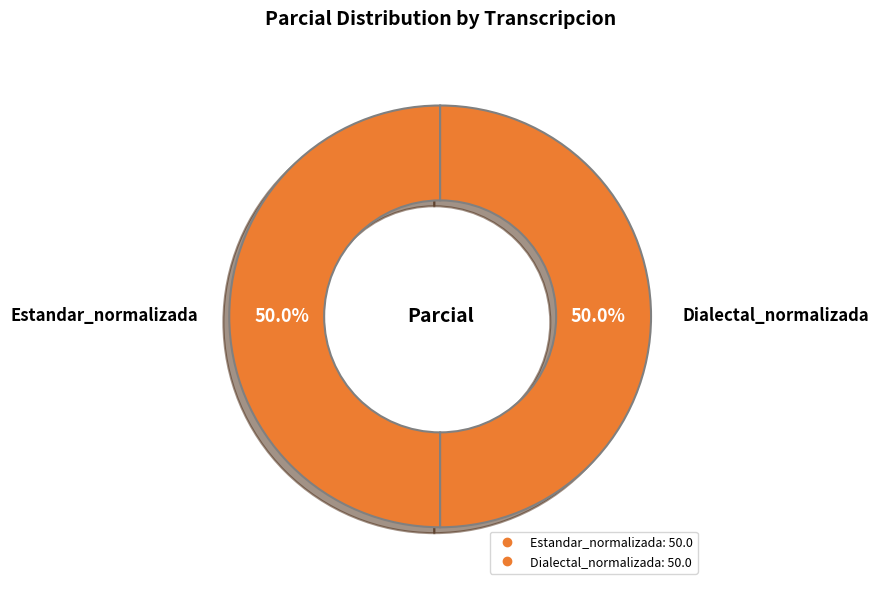

What is the largest slice in the pie chart?

Estandar_normalizada